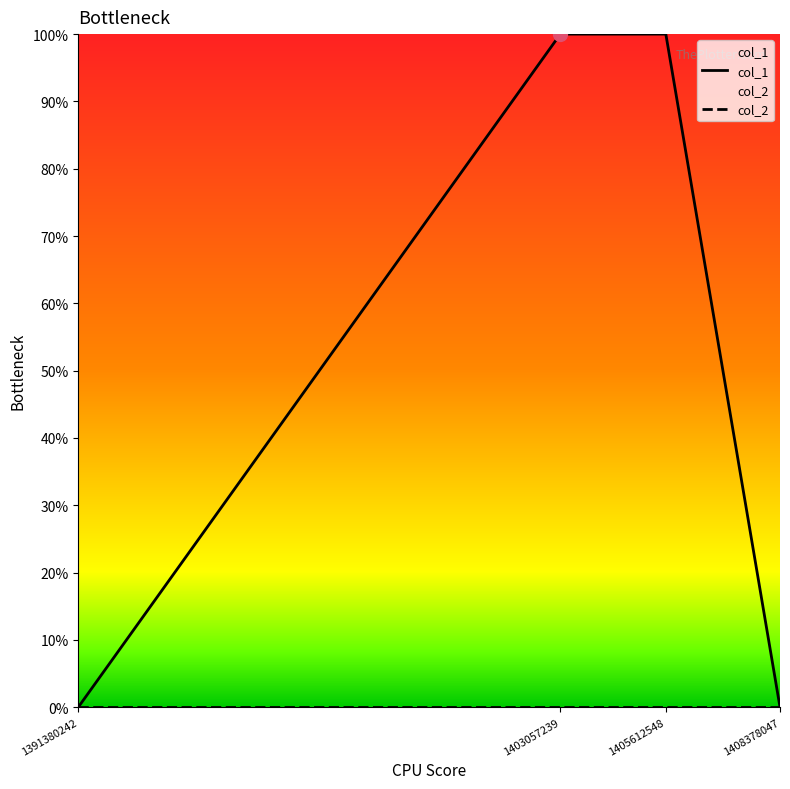

List the series in order of their peak value, lowest first.

col_2, col_1